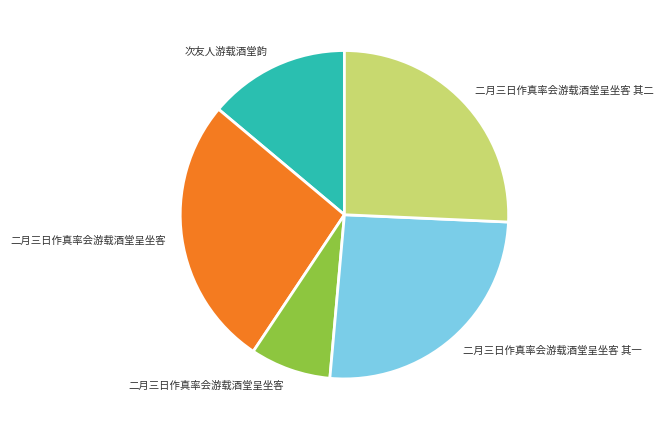

Does any single category account for the majority?

No